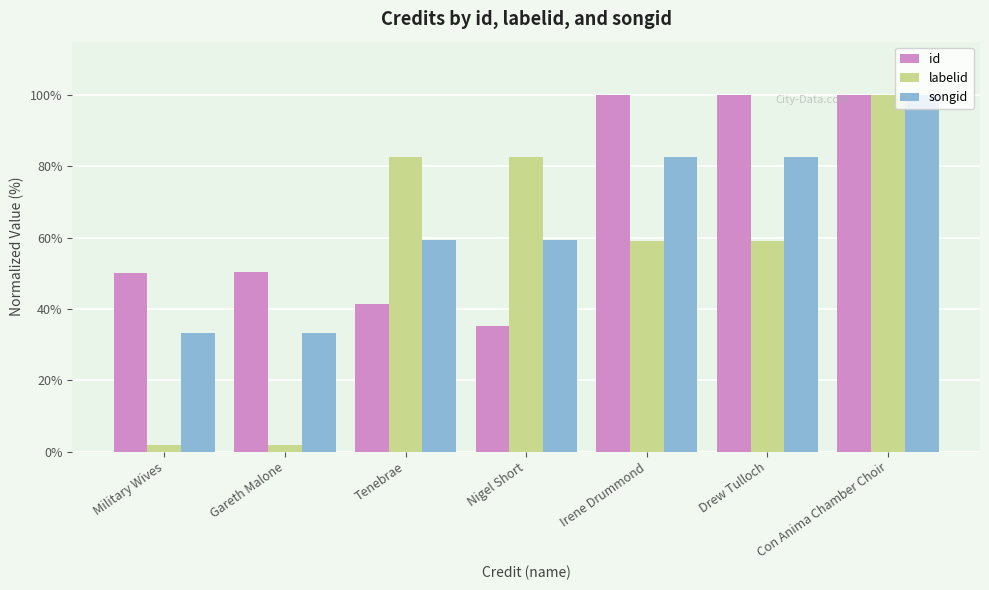

What is the difference between the songid values at Tenebrae and Gareth Malone?

26.2